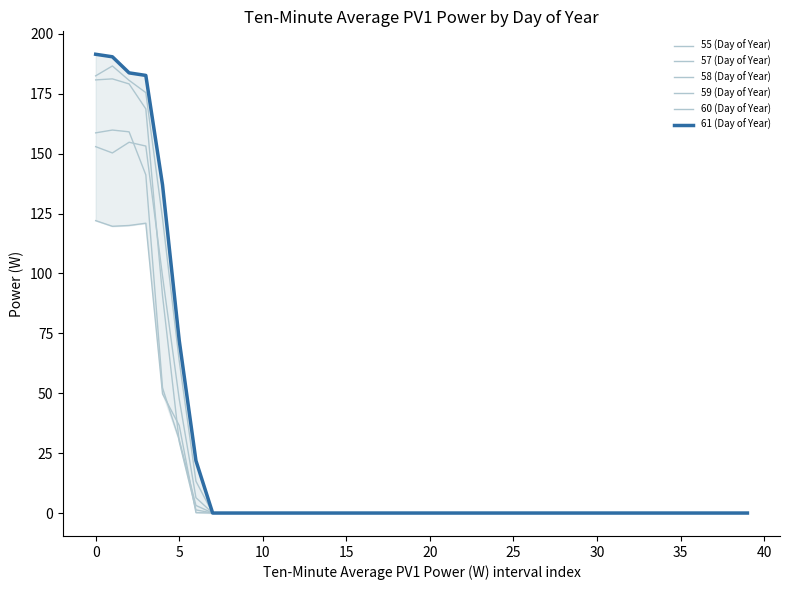

Reading left to right, extract all data points from this chart.

55 (Day of Year): 122.1	119.7	120.0	121.0	49.8	36.5	0.2	0.0	0.0	0.0	0.0	0.0	0.0	0.0	0.0	0.0	0.0	0.0	0.0	0.0	0.0	0.0	0.0	0.0	0.0	0.0	0.0	0.0	0.0	0.0	0.0	0.0	0.0	0.0	0.0	0.0	0.0	0.0	0.0	0.0
57 (Day of Year): 158.7	159.9	159.1	141.2	52.3	30.6	3.2	0.0	0.0	0.0	0.0	0.0	0.0	0.0	0.0	0.0	0.0	0.0	0.0	0.0	0.0	0.0	0.0	0.0	0.0	0.0	0.0	0.0	0.0	0.0	0.0	0.0	0.0	0.0	0.0	0.0	0.0	0.0	0.0	0.0
58 (Day of Year): 152.9	150.3	154.8	153.2	98.9	47.6	6.4	0.0	0.0	0.0	0.0	0.0	0.0	0.0	0.0	0.0	0.0	0.0	0.0	0.0	0.0	0.0	0.0	0.0	0.0	0.0	0.0	0.0	0.0	0.0	0.0	0.0	0.0	0.0	0.0	0.0	0.0	0.0	0.0	0.0
59 (Day of Year): 180.8	181.2	179.1	168.7	90.8	29.8	1.3	0.0	0.0	0.0	0.0	0.0	0.0	0.0	0.0	0.0	0.0	0.0	0.0	0.0	0.0	0.0	0.0	0.0	0.0	0.0	0.0	0.0	0.0	0.0	0.0	0.0	0.0	0.0	0.0	0.0	0.0	0.0	0.0	0.0
60 (Day of Year): 182.5	186.6	180.6	175.5	123.0	63.5	13.3	0.0	0.0	0.0	0.0	0.0	0.0	0.0	0.0	0.0	0.0	0.0	0.0	0.0	0.0	0.0	0.0	0.0	0.0	0.0	0.0	0.0	0.0	0.0	0.0	0.0	0.0	0.0	0.0	0.0	0.0	0.0	0.0	0.0
61 (Day of Year): 191.5	190.5	183.7	182.7	137.0	72.0	21.9	0.0	0.0	0.0	0.0	0.0	0.0	0.0	0.0	0.0	0.0	0.0	0.0	0.0	0.0	0.0	0.0	0.0	0.0	0.0	0.0	0.0	0.0	0.0	0.0	0.0	0.0	0.0	0.0	0.0	0.0	0.0	0.0	0.0